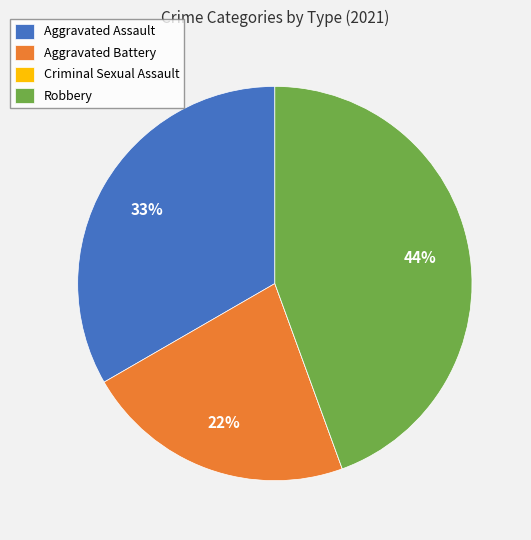

Does Robbery account for over 50% of the chart?

No